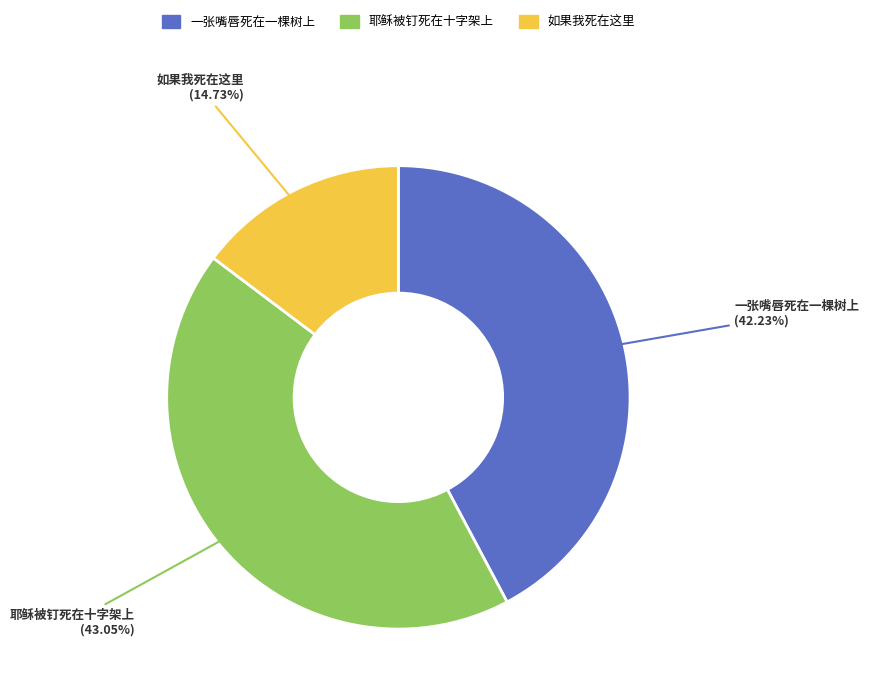

To the nearest percent, what percentage of the pie is 如果我死在这里?

15%